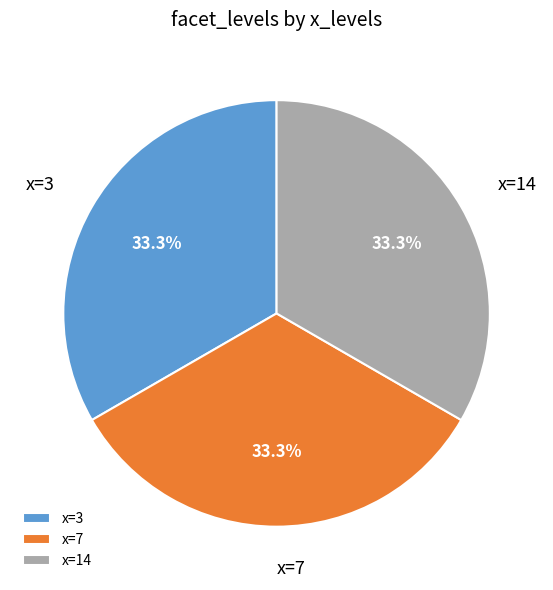

How many slices are in this pie chart?

3